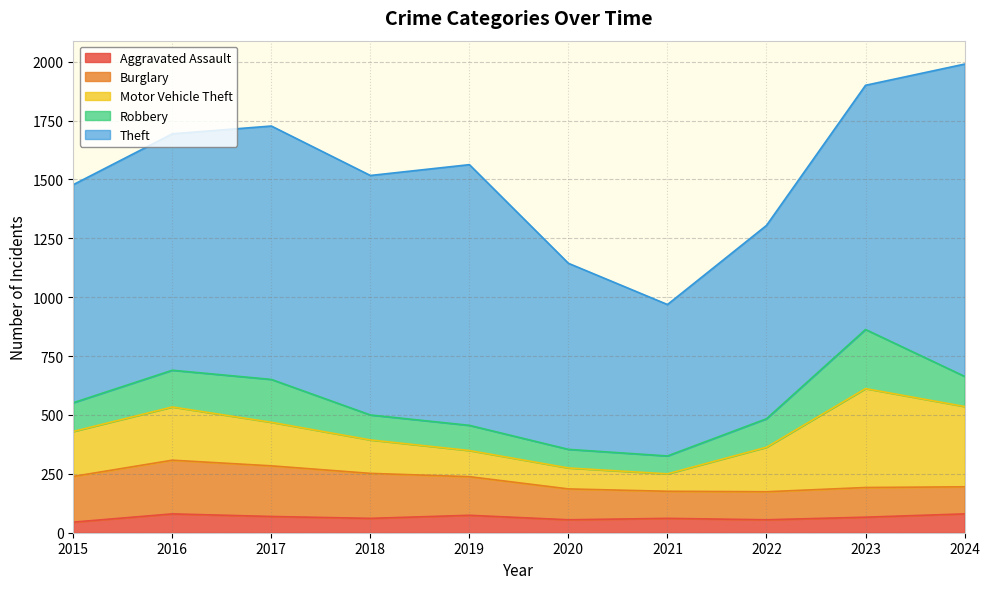

How many lines are shown in the chart?

5